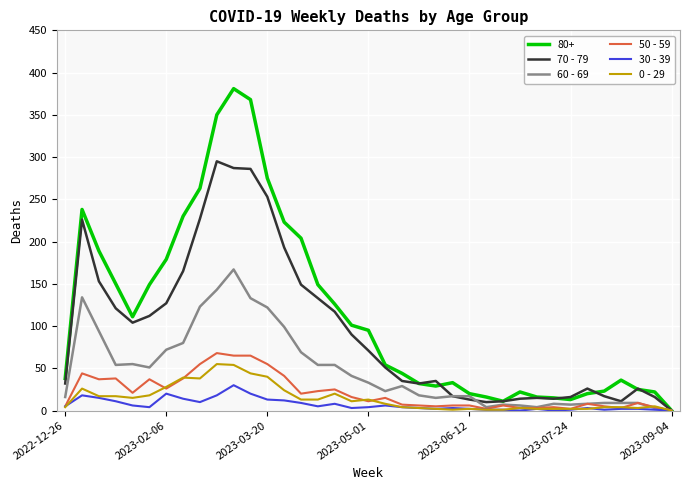

Which series has the largest total across all categories?

80+